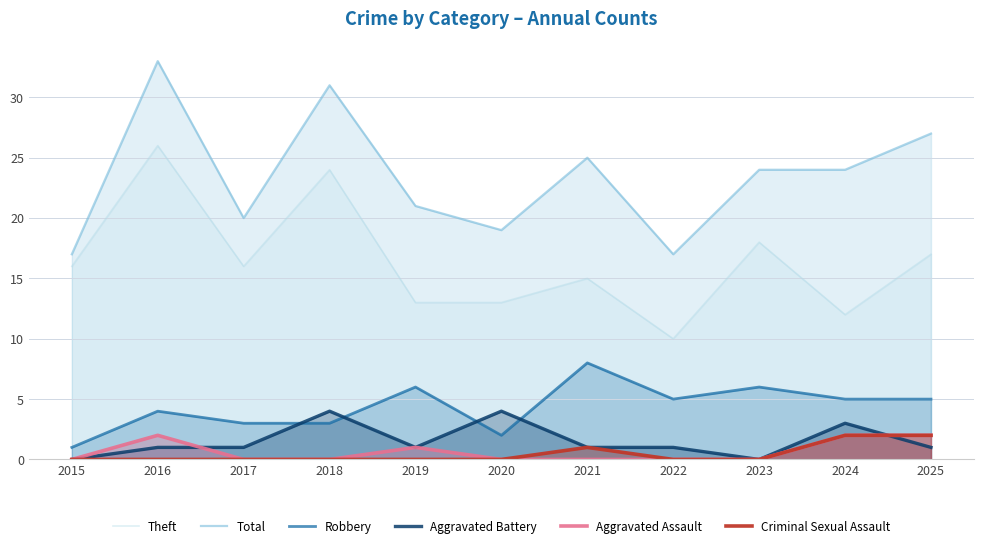

List the labels in order of Total value, smallest first.

2015, 2022, 2020, 2017, 2019, 2023, 2024, 2021, 2025, 2018, 2016